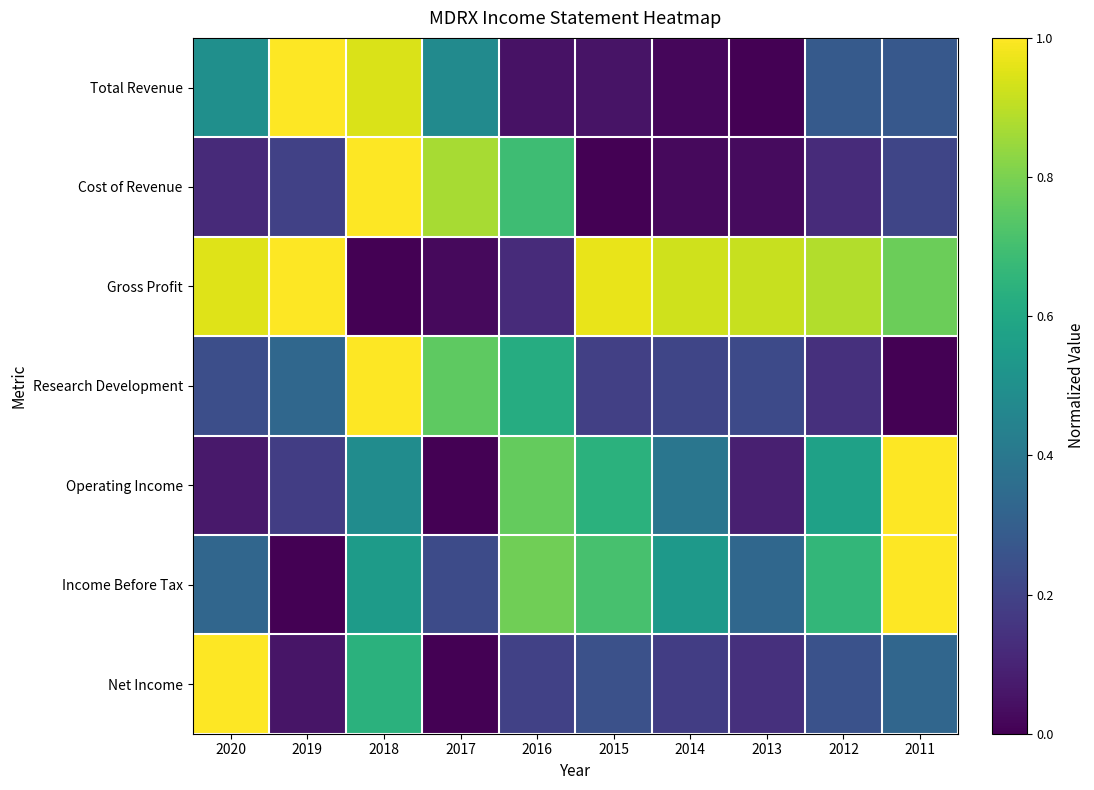

List the series in order of their peak value, highest first.

Total Revenue, Cost of Revenue, Gross Profit, Research Development, Operating Income, Income Before Tax, Net Income